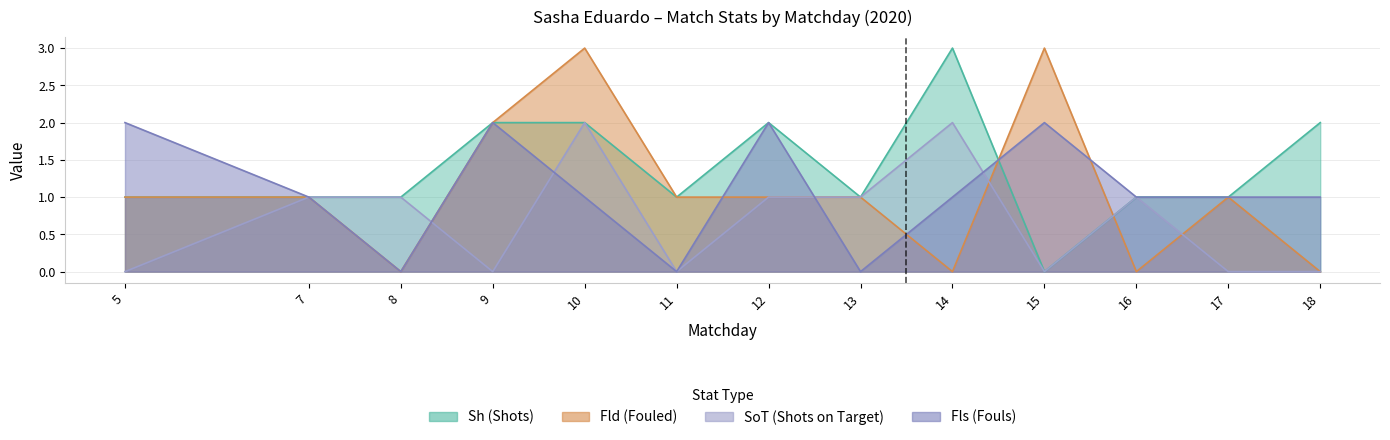

How many times do SoT and Fls cross each other?

4